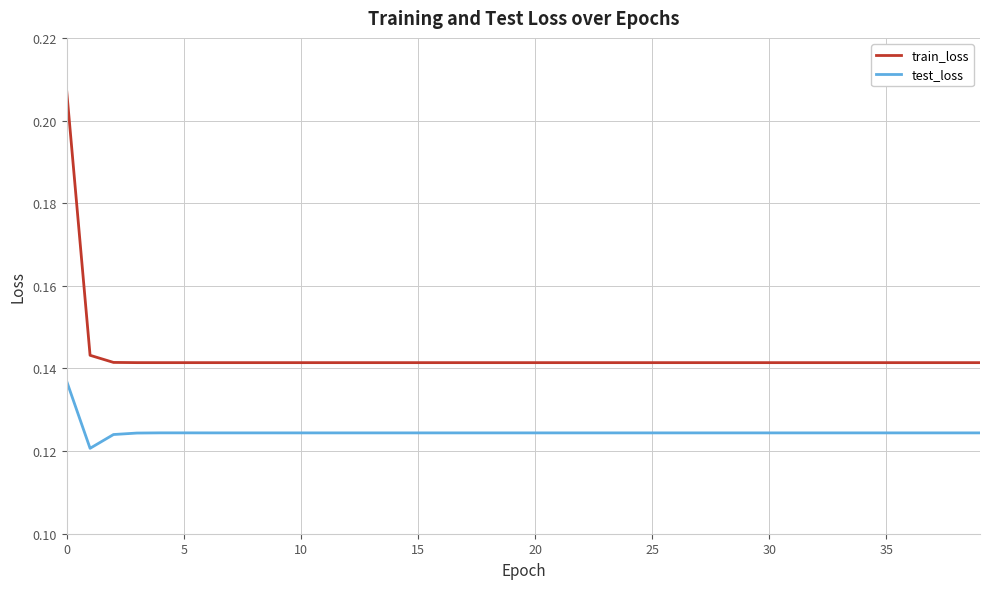

True or false: test_loss and train_loss cross at least once.

False